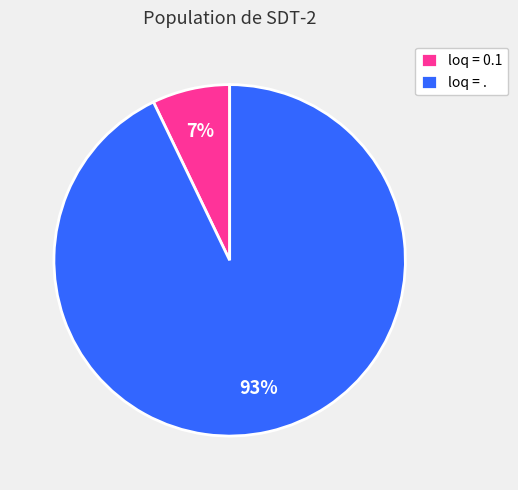

What is the largest slice in the pie chart?

loq = .